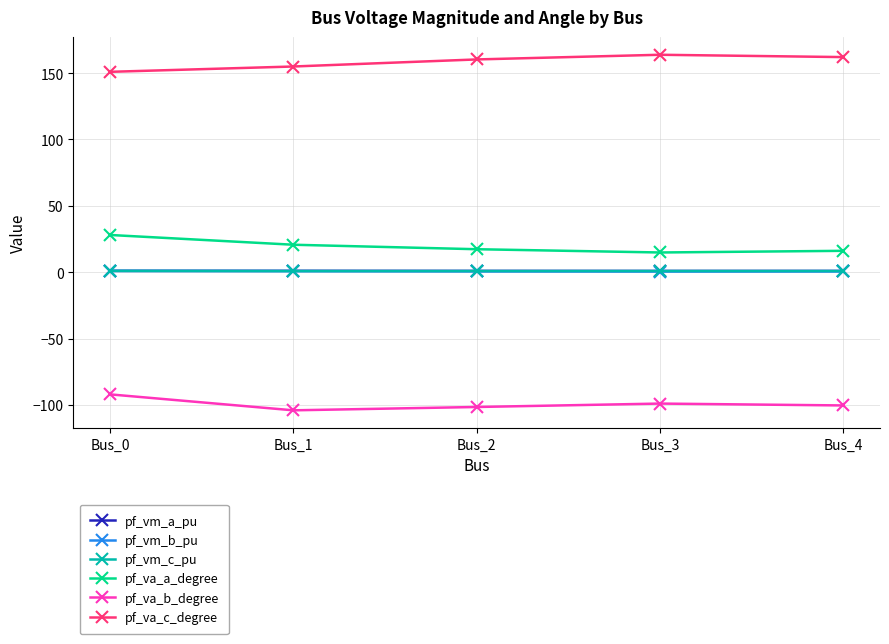

What is the total value across all series at Bus_2?

78.4